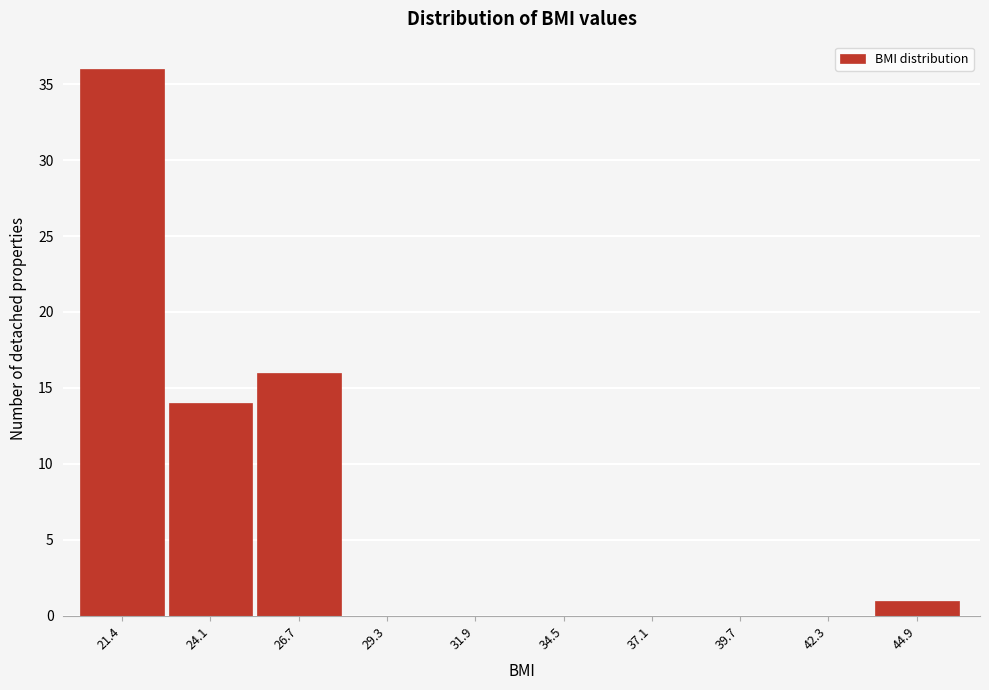

Reading left to right, list all the values displayed in this chart.

21.4=36	24.1=14	26.7=16	29.3=0	31.9=0	34.5=0	37.1=0	39.7=0	42.3=0	44.9=1